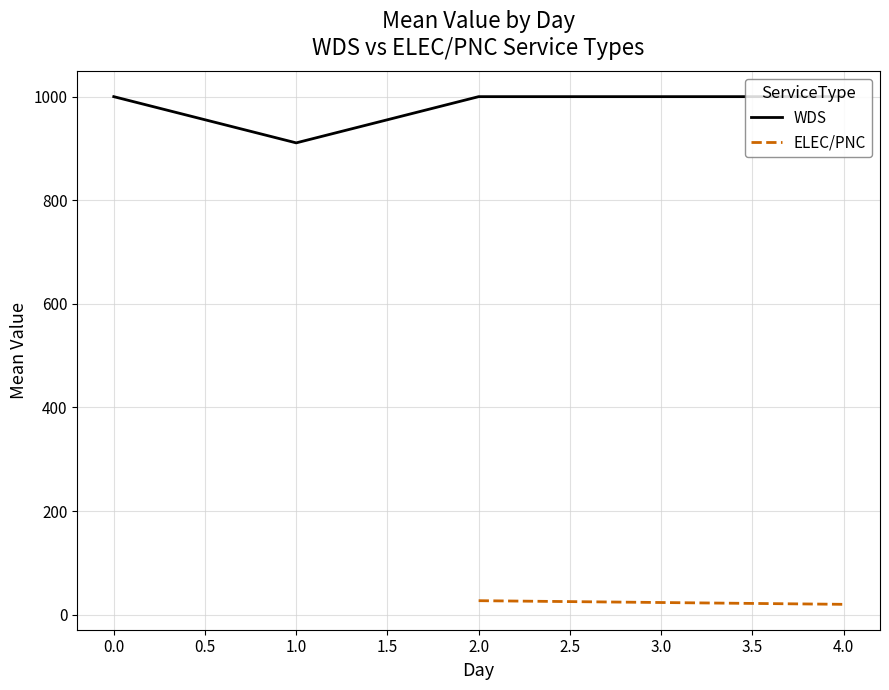

What is the lowest value of the WDS series?

910.8